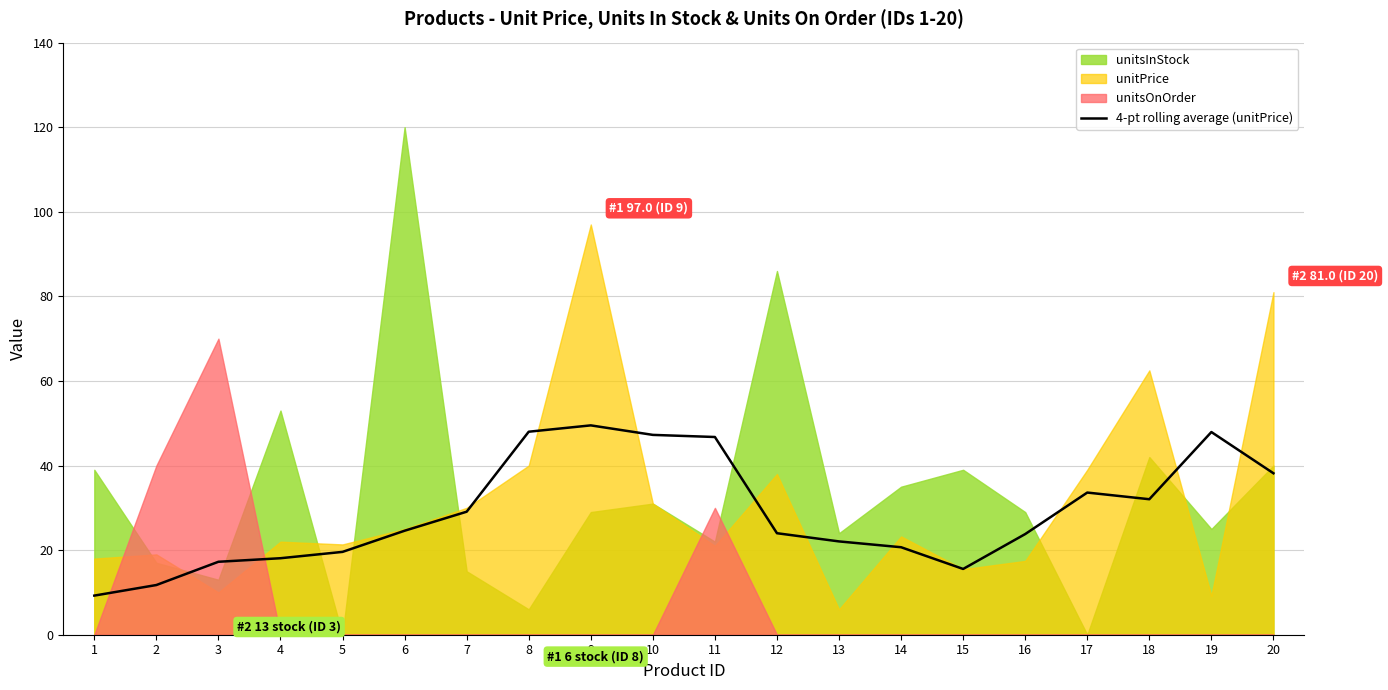

How many values are below 24?

9